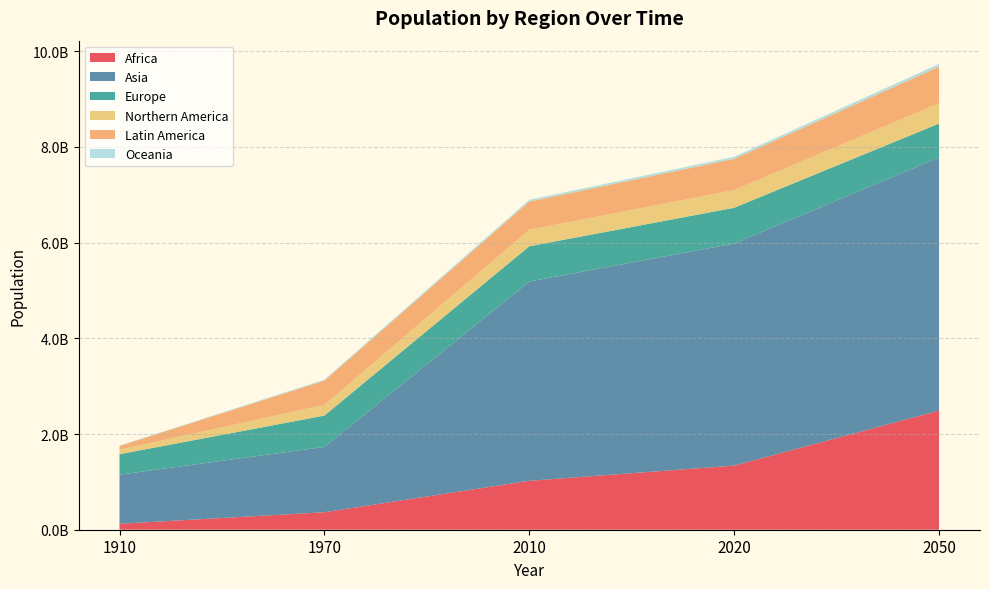

Reading left to right, what are all the values shown in this chart?

Africa: 1910=124541000	1970=365450000	2010=1022234000	2020=1340598000	2050=2489275000
Asia: 1910=1026693000	1970=1364210000	2010=4164252000	2020=4641055000	2050=5290263000
Europe: 1910=427044000	1970=656521000	2010=738199000	2020=747636000	2050=710486000
Northern America: 1910=94689000	1970=221866000	2010=344529000	2020=368870000	2050=425200000
Latin America: 1910=78254000	1970=508391000	2010=590082000	2020=653962000	2050=762432000
Oceania: 1910=7192000	1970=19481000	2010=36593000	2020=42678000	2050=57376000